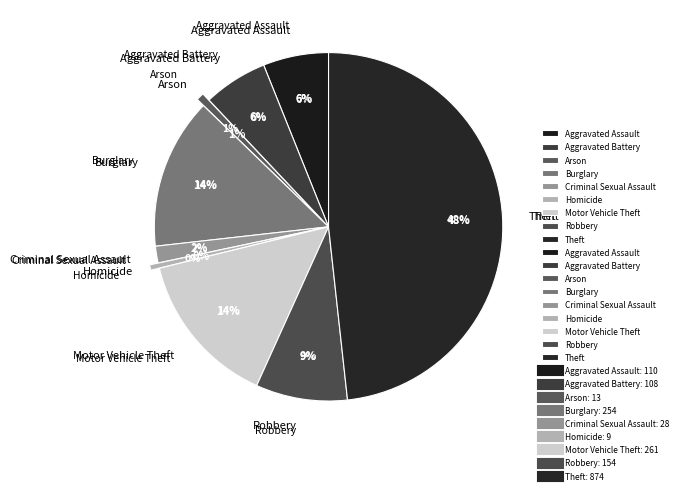

Is it true that Burglary is 27% of the pie?

False